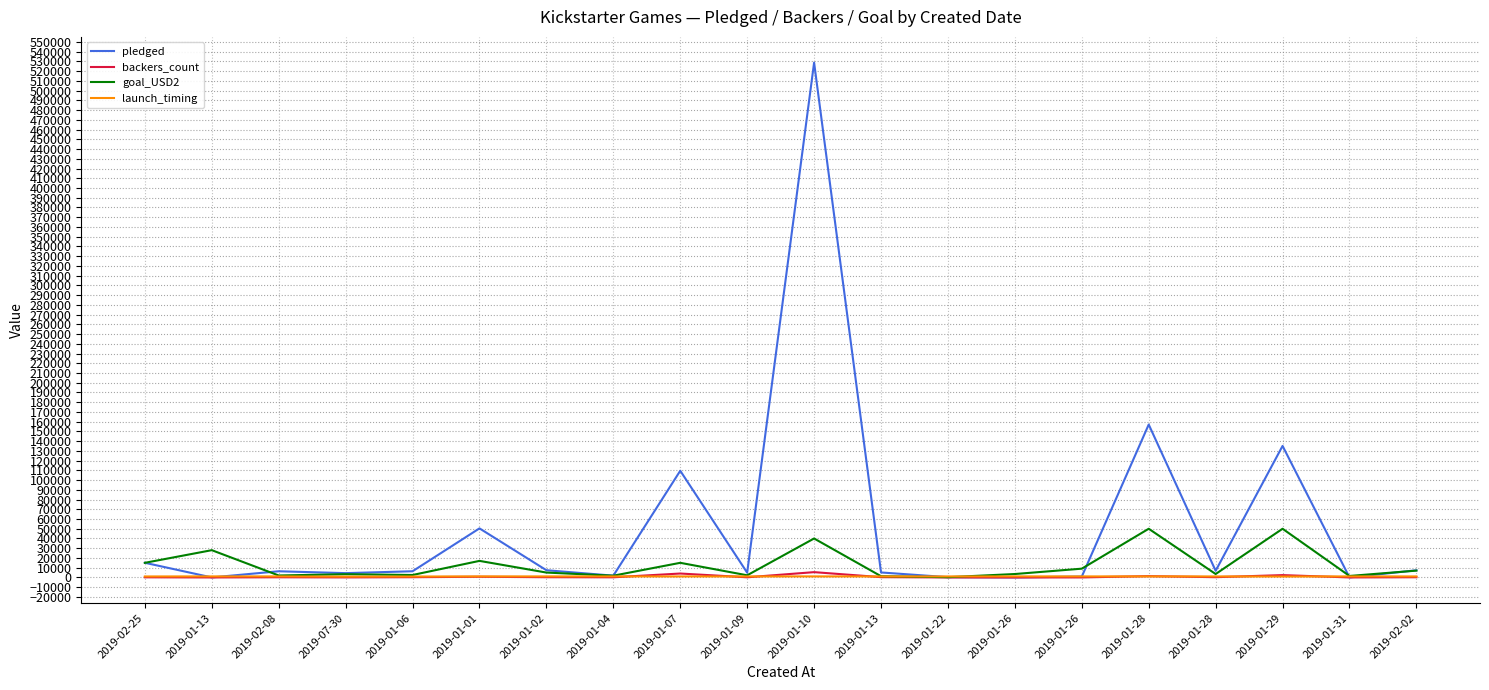

What is the label of the 8th point from the right?

2019-01-22